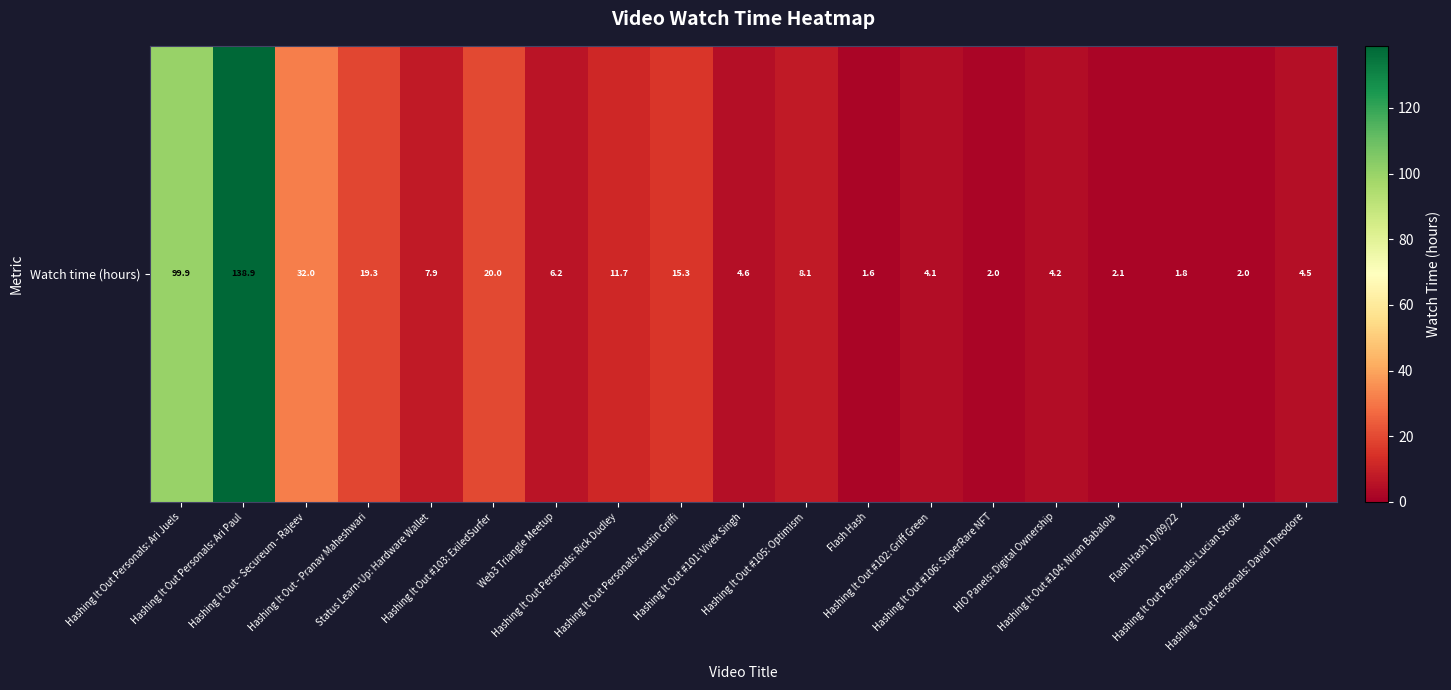

Rank the categories by value from lowest to highest.

Flash Hash, Flash Hash 10/09/22, Hashing It Out #106: SuperRare NFT, Hashing It Out Personals: Lucian Stroie, Hashing It Out #104: Niran Babalola, Hashing It Out #102: Griff Green, HIO Panels: Digital Ownership, Hashing It Out Personals: David Theodore, Hashing It Out #101: Vivek Singh, Web3 Triangle Meetup, Status Learn-Up: Hardware Wallet, Hashing It Out #105: Optimism, Hashing It Out Personals: Rick Dudley, Hashing It Out Personals: Austin Griffi, Hashing It Out - Pranav Maheshwari, Hashing It Out #103: ExiledSurfer, Hashing It Out - Secureum - Rajeev, Hashing It Out Personals: Ari Juels, Hashing It Out Personals: Ari Paul